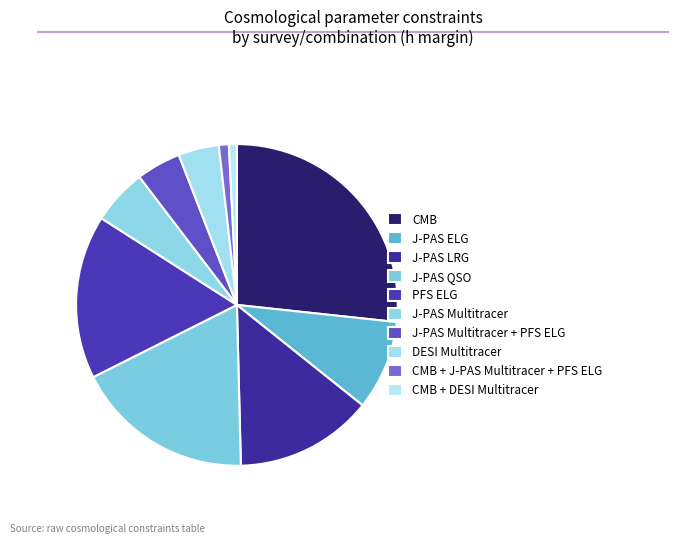

Is there any slice that represents more than half of the pie?

No